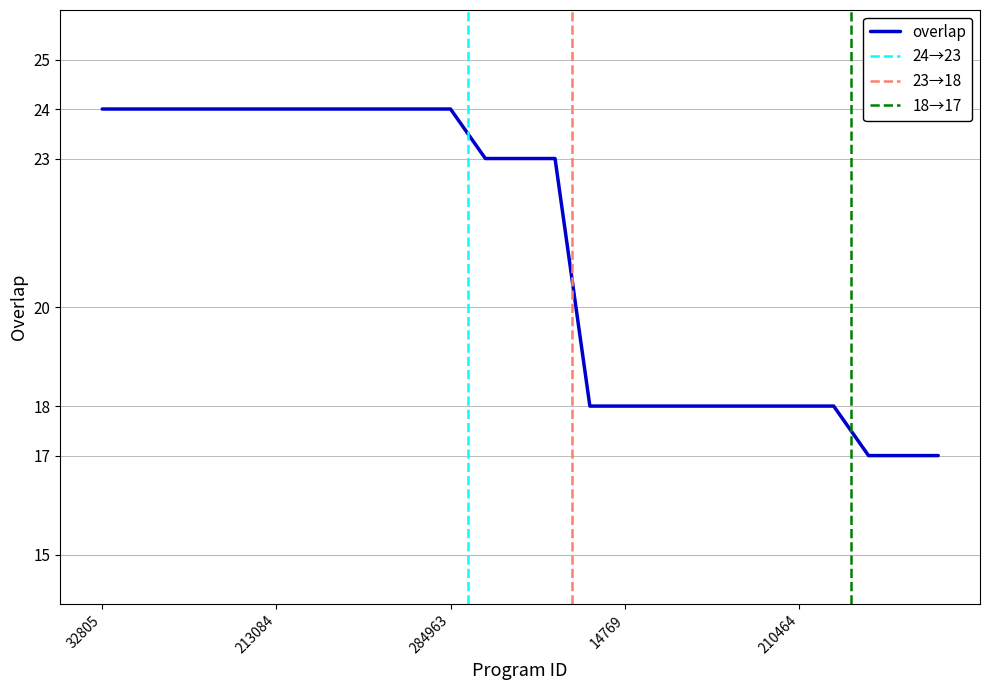

Which category has the highest value across all series?

32805